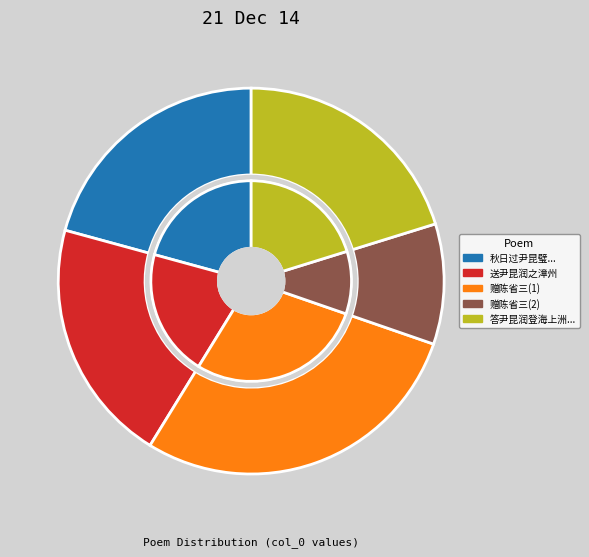

How many segments does this pie chart have?

5